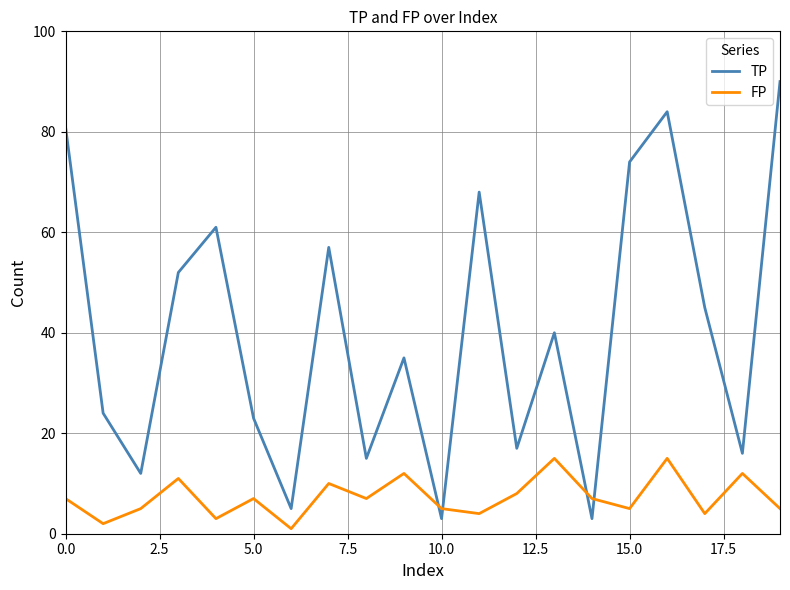

Which series has the largest total across all categories?

TP